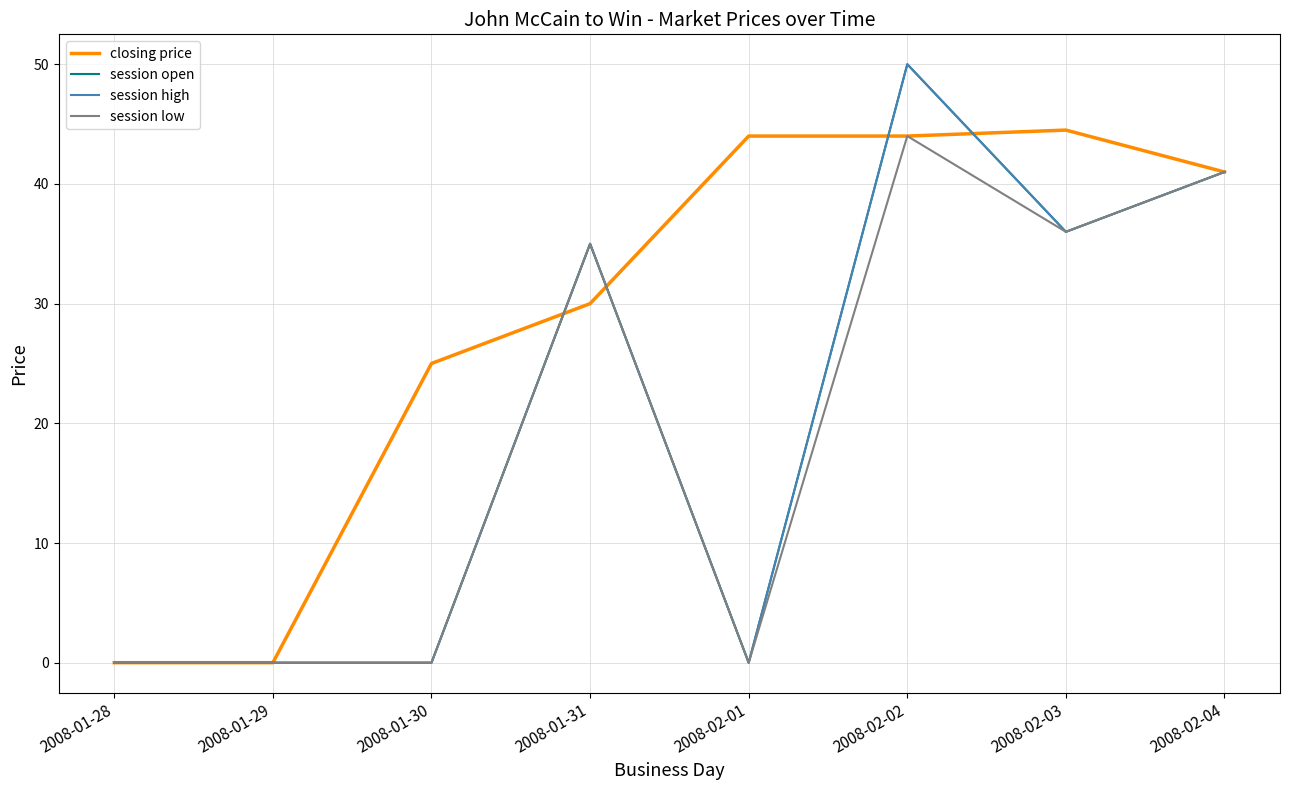

Does the chart have visible grid lines?

Yes